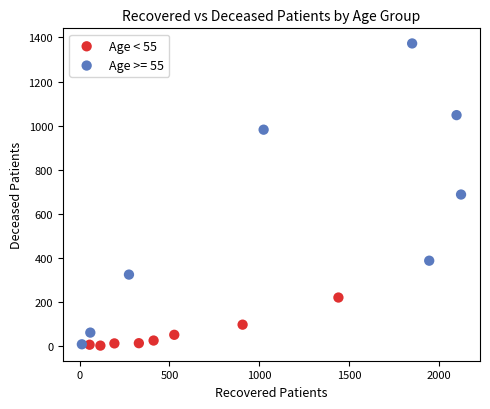

Which series has the largest Y range (max minus min)?

Age >= 55